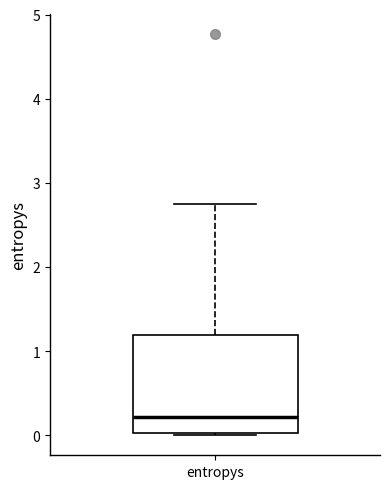

Transcribe this box plot: give where the median line is, the range the box spans, and where the two whiskers end, as read against the y-axis. The values are not printed on the chart, so give them approximately, as read against the axis.

median 0.2, box 0.0 to 1.2, whiskers 0.0 to 2.8